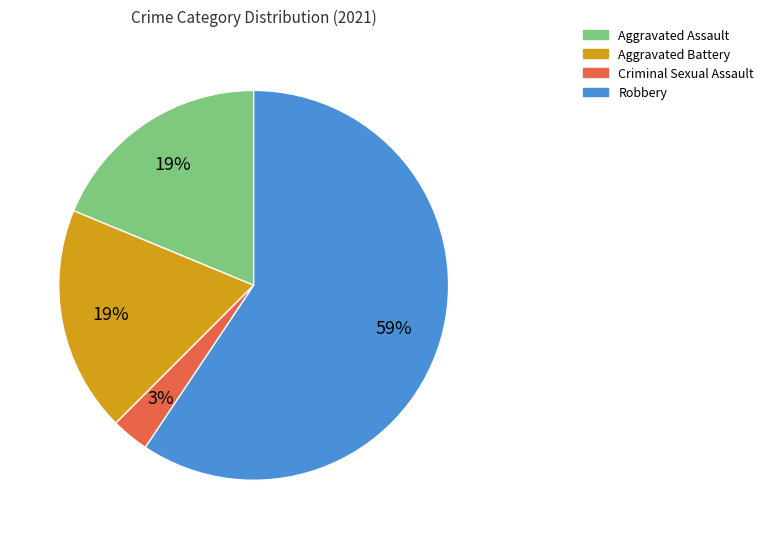

Which category has the smallest portion of the pie?

Criminal Sexual Assault